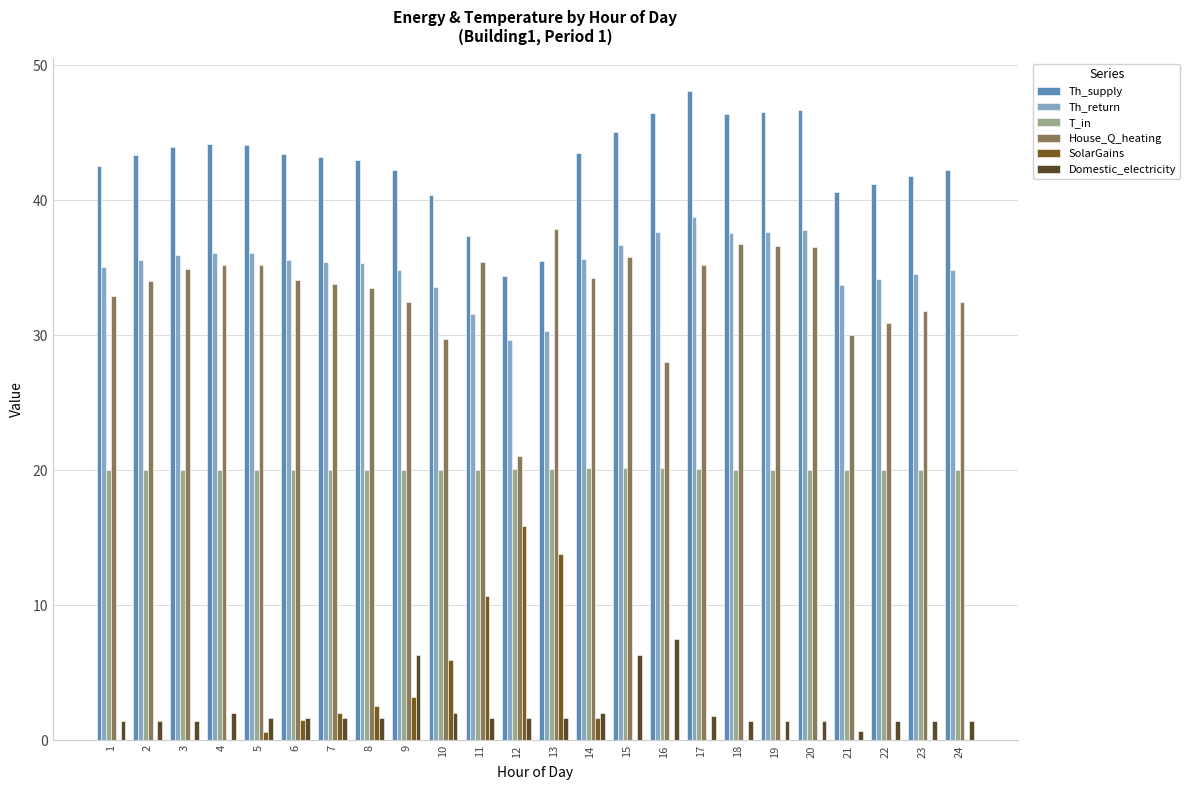

What is the maximum value shown in the chart?

48.1